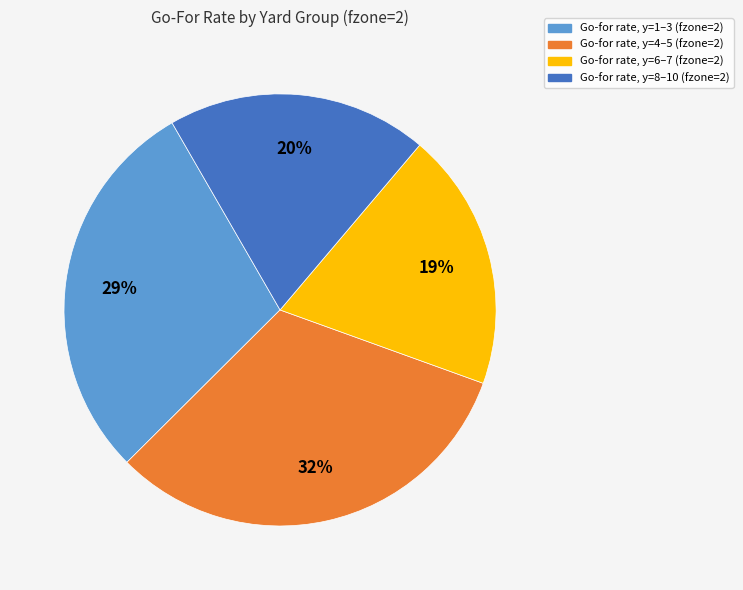

To the nearest percent, what is the difference between the Go-for rate, y=1–3 (fzone=2) and Go-for rate, y=6–7 (fzone=2) slice percentages?

10%